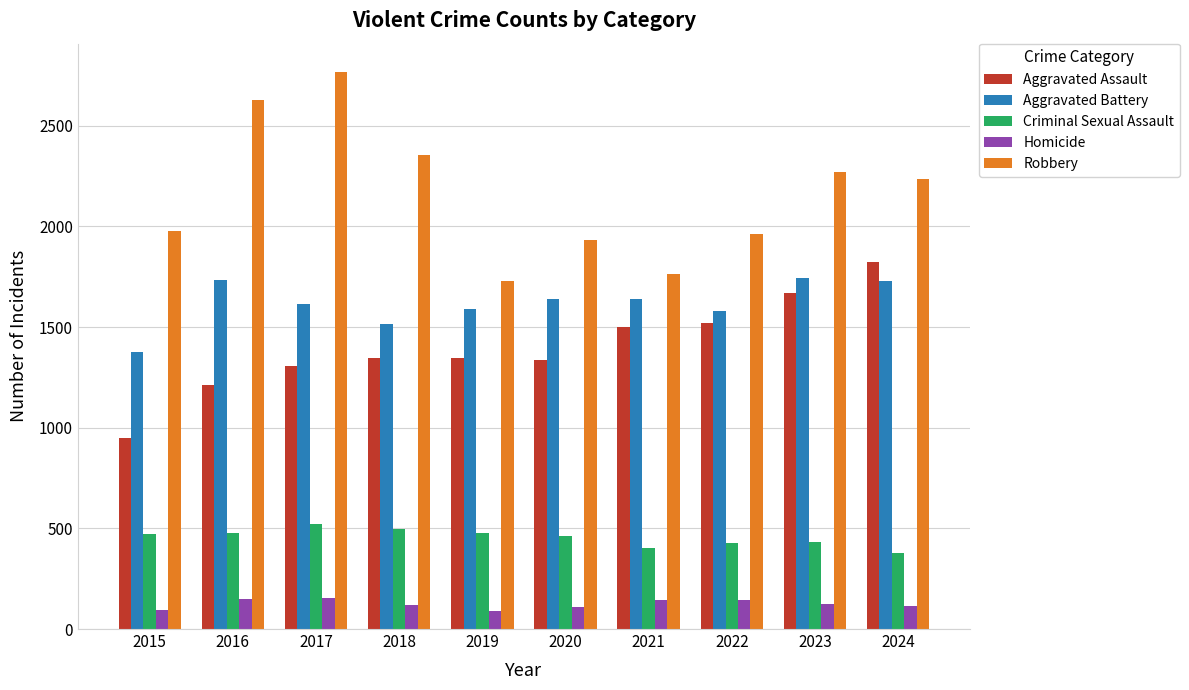

Which series has the widest spread of values?

Robbery